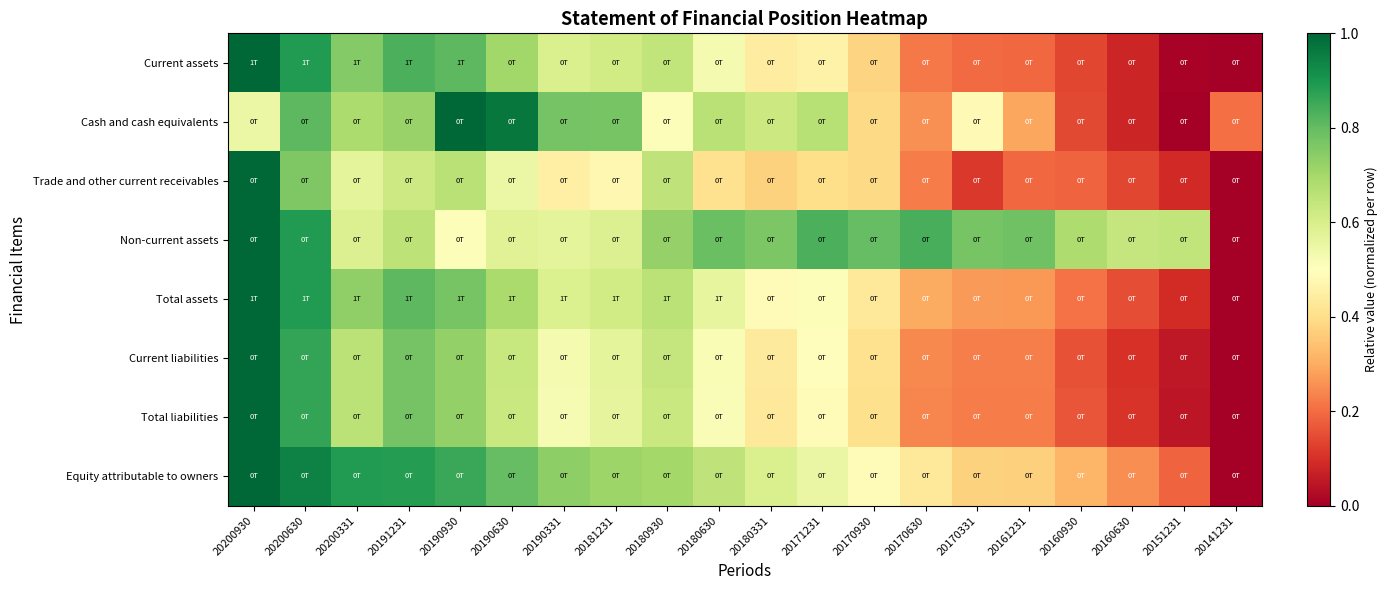

Which has a higher value, 20200930 or 20190630?

20200930